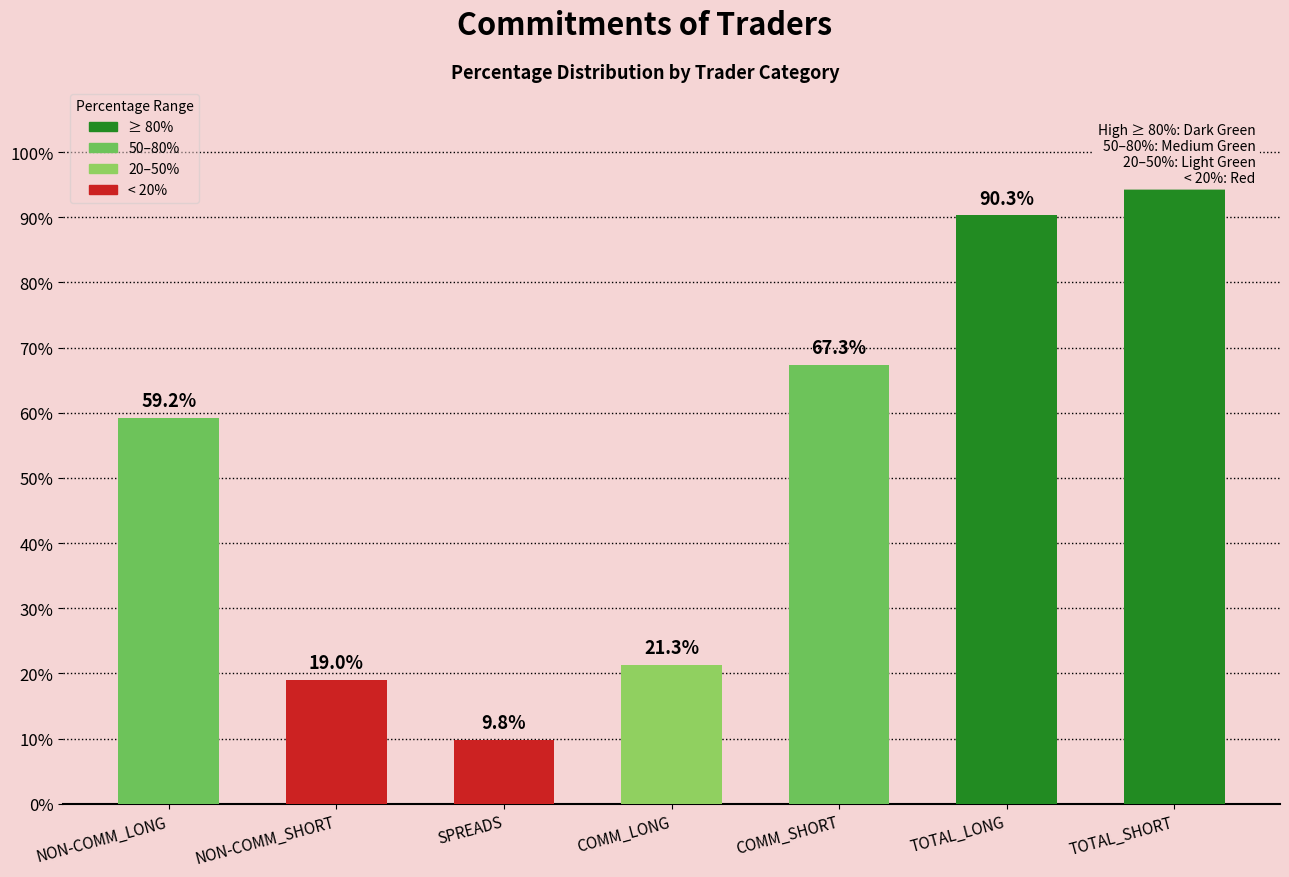

Where does the data first go above 59?

NON-COMM_LONG